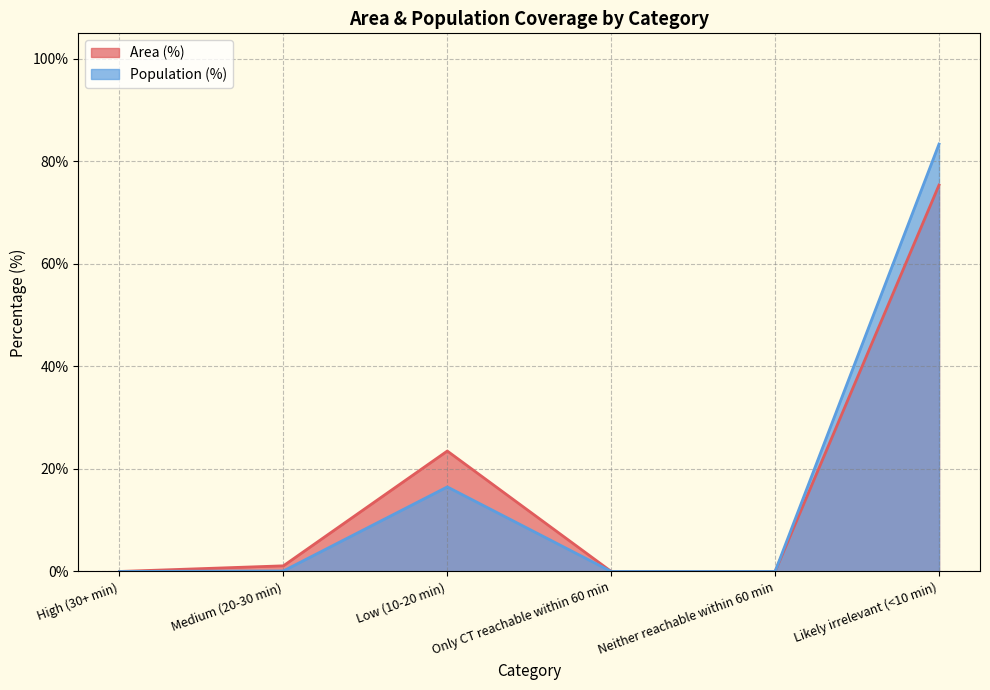

What is the sum of the Area (%) values at Medium (20-30 min) and Low (10-20 min)?

24.6